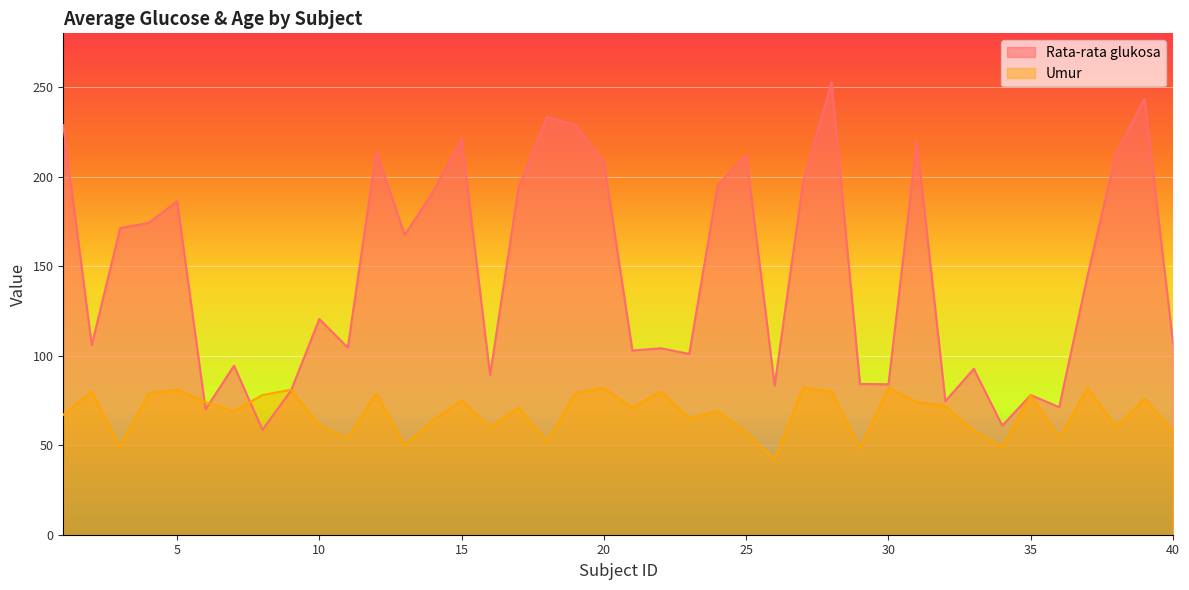

What is the average value of the Umur series?

68.0